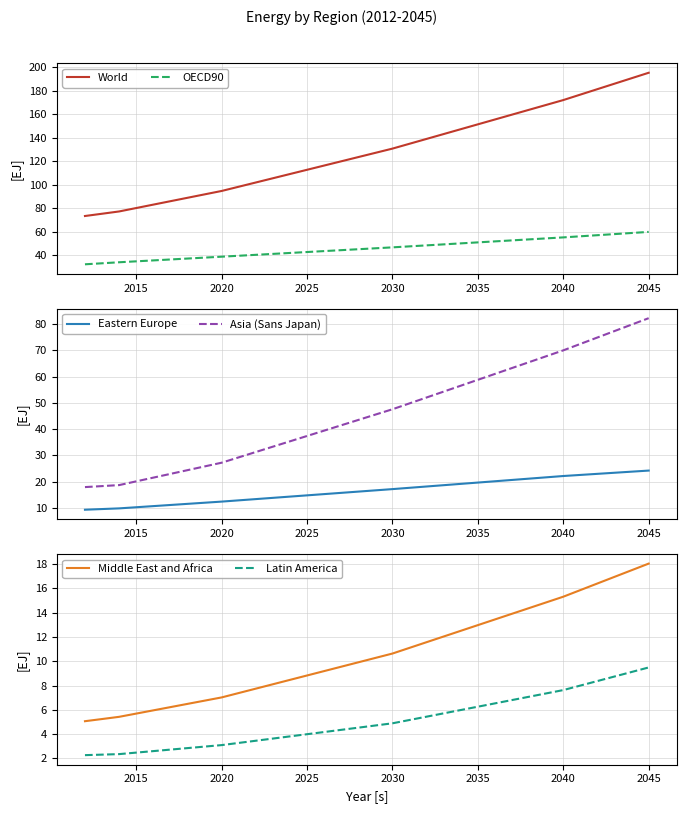

At how many categories does at least one series exceed 153?

10